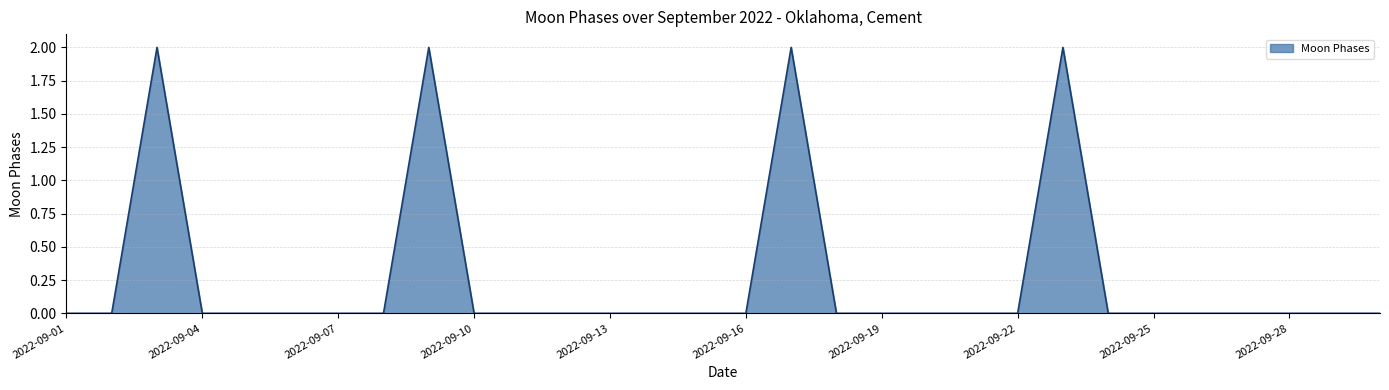

Does the chart display data point markers on the line(s)?

No